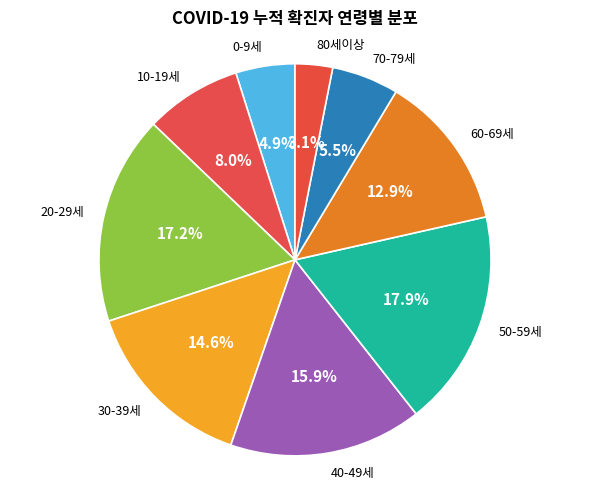

Is there a majority slice in this chart?

No